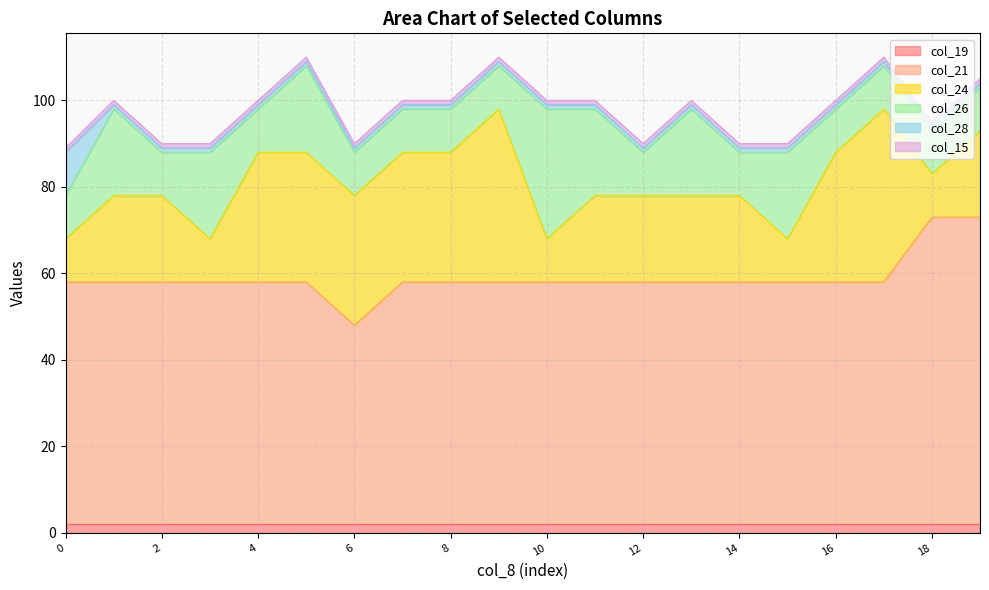

What is the minimum value shown in the chart?

1